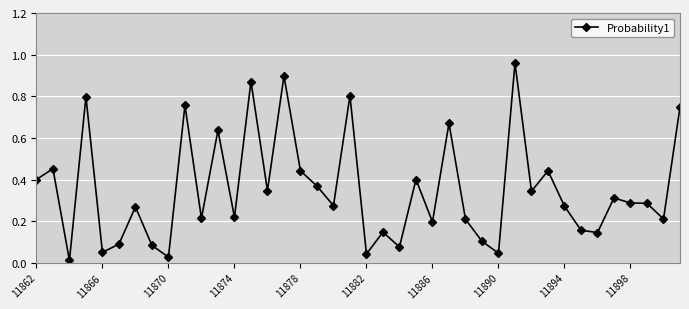

What is the sum of all values?

14.1